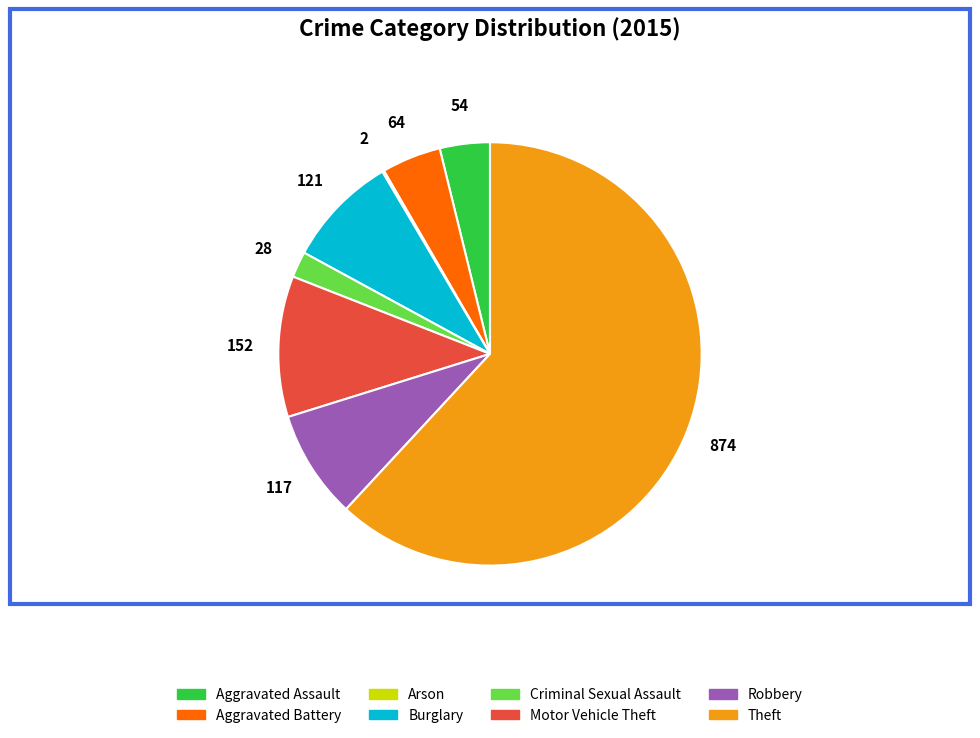

Is there a majority slice in this chart?

Yes